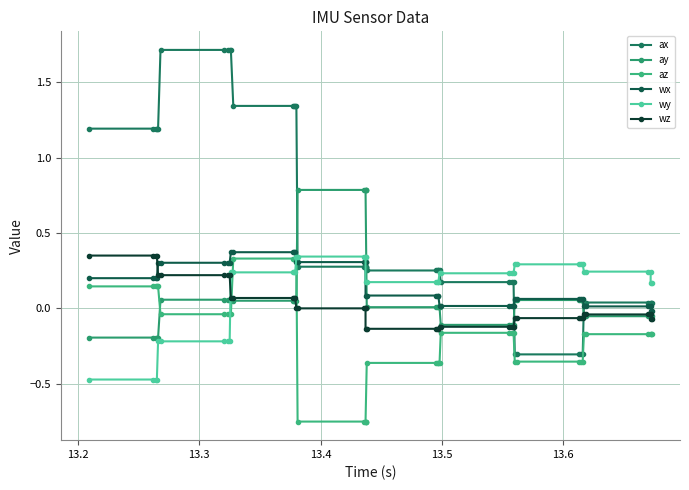

True or false: az has more than 0 interior local peaks.

False